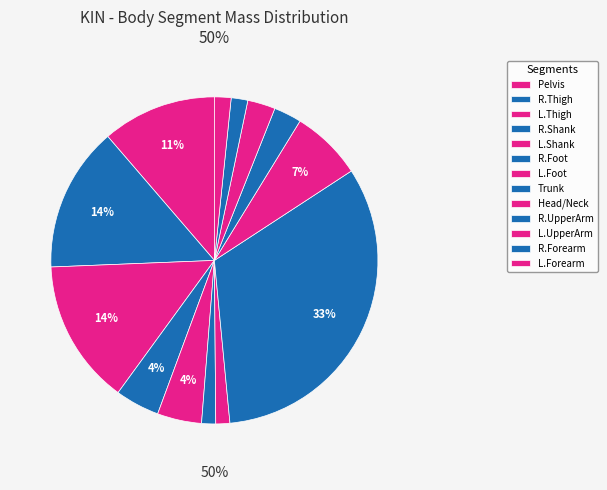

Combined, what portion of the pie is R.Foot and L.UpperArm?

4.1%